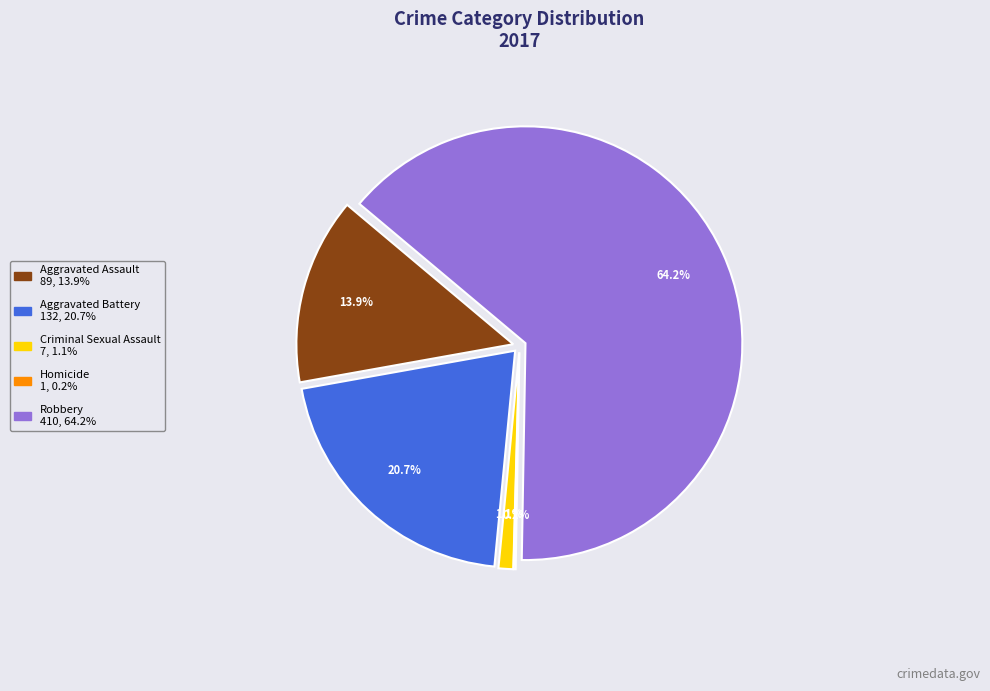

Rank the categories by value from highest to lowest.

Robbery, Aggravated Battery, Aggravated Assault, Criminal Sexual Assault, Homicide